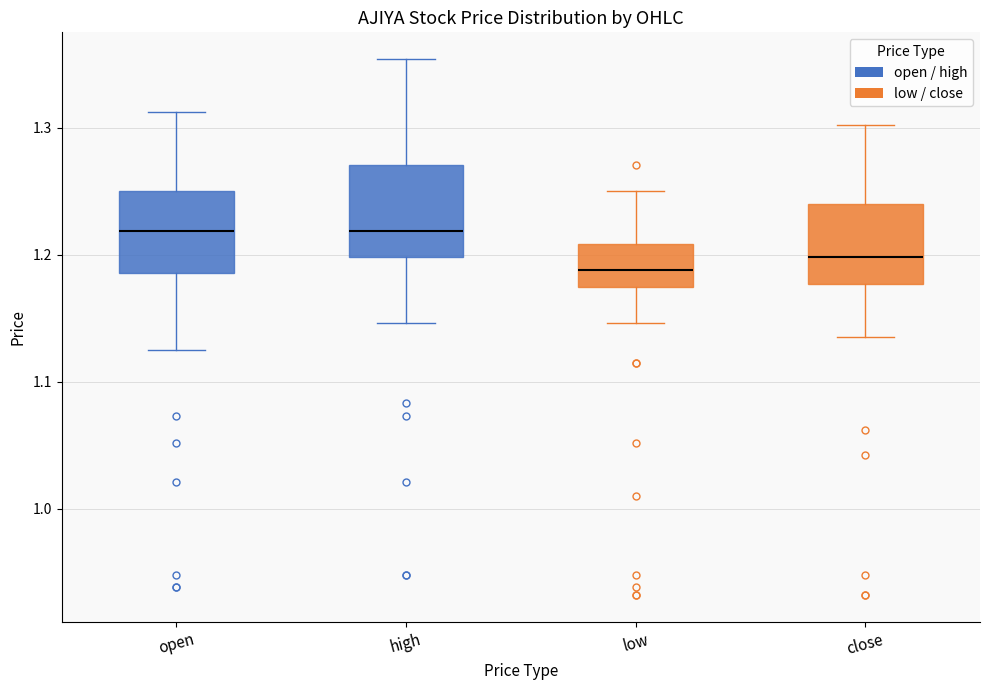

Which box's median line is the lowest?

low